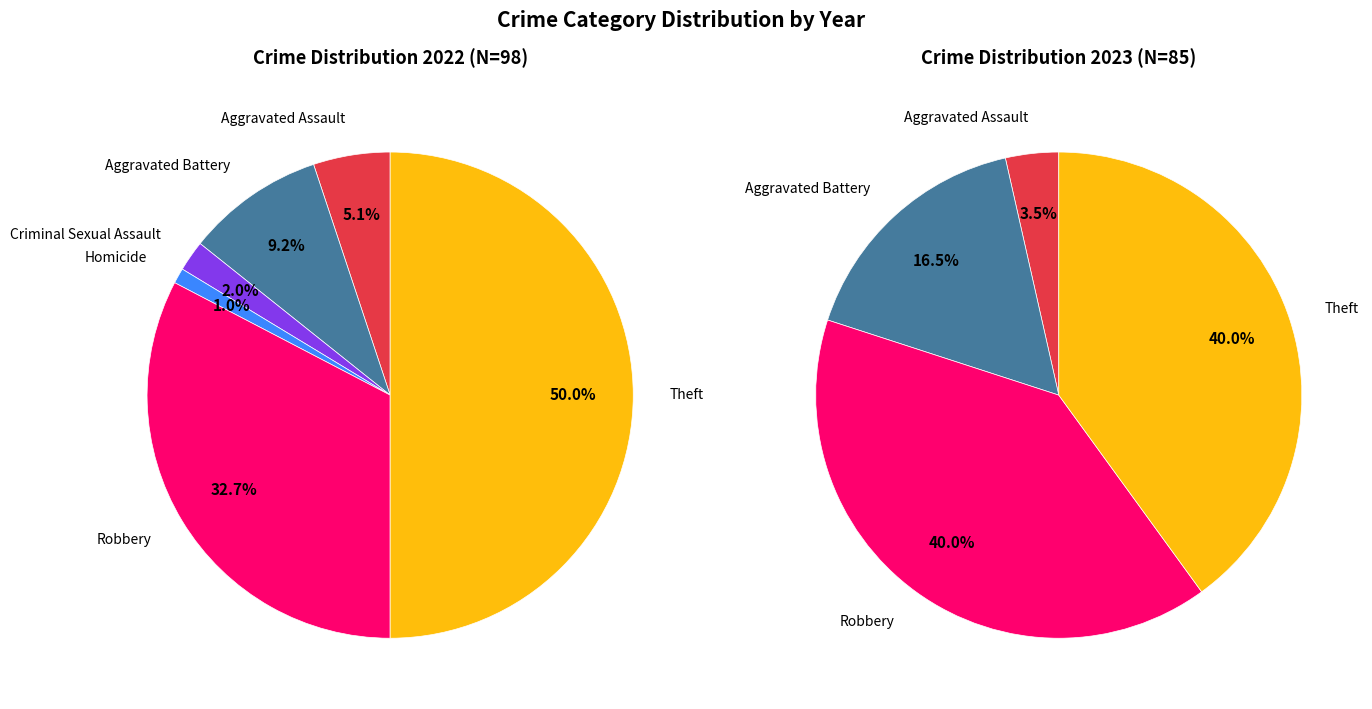

Combined, what portion of the pie is Aggravated Battery and Criminal Sexual Assault?

16.5%